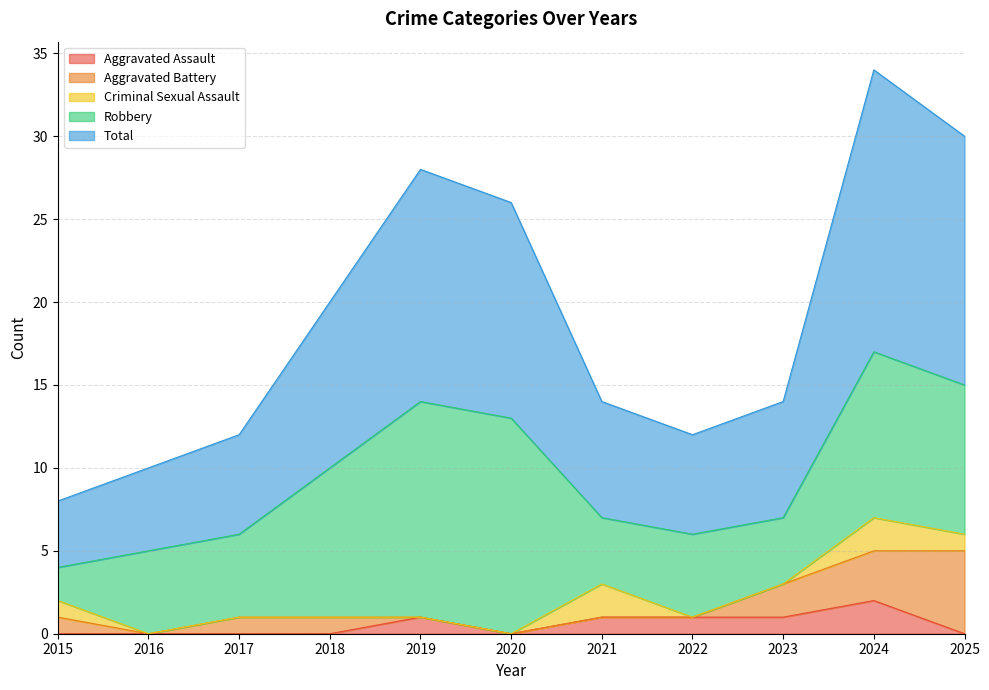

Is it true that Aggravated Battery equals 3 at 2016?

False